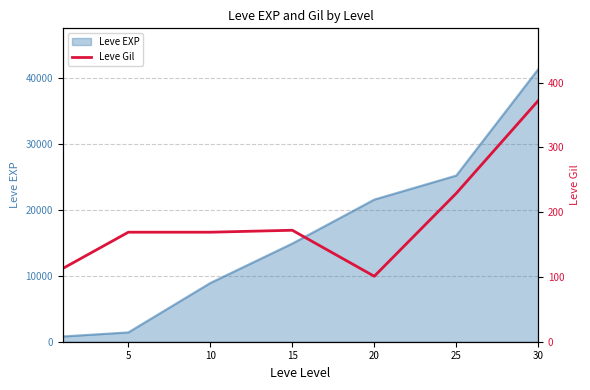

The value at 25 is 306. True or false?

False